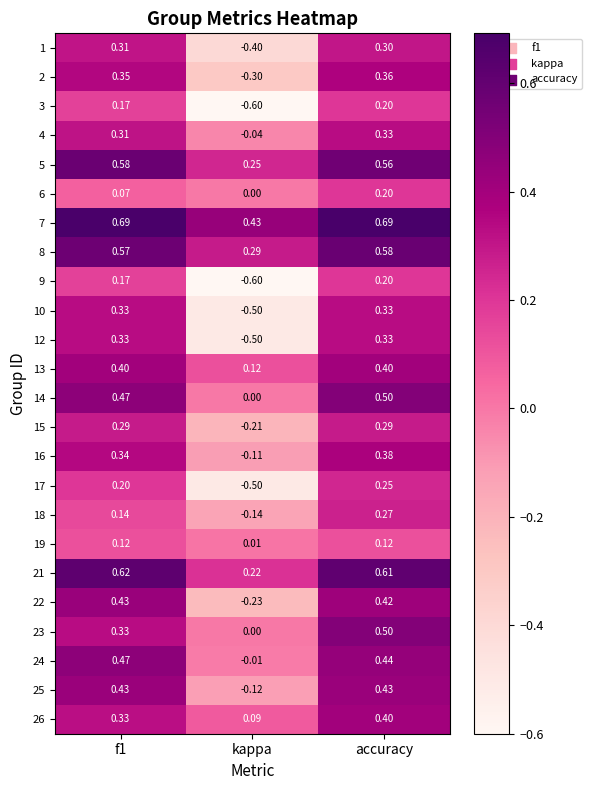

At which label is 5 closest to 0?

kappa